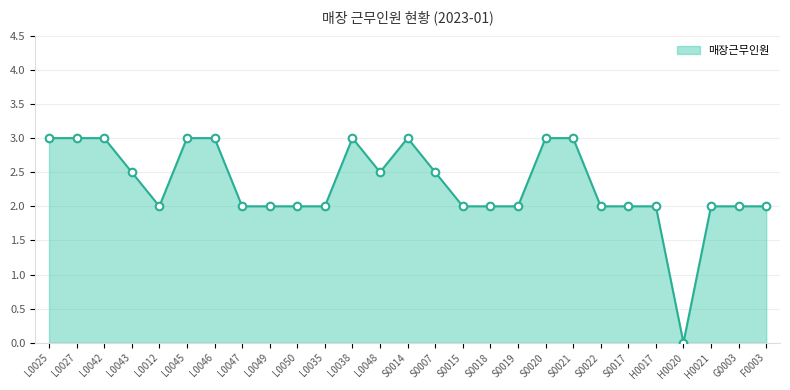

What is the ratio of the value at S0021 to the value at L0025?

1.0